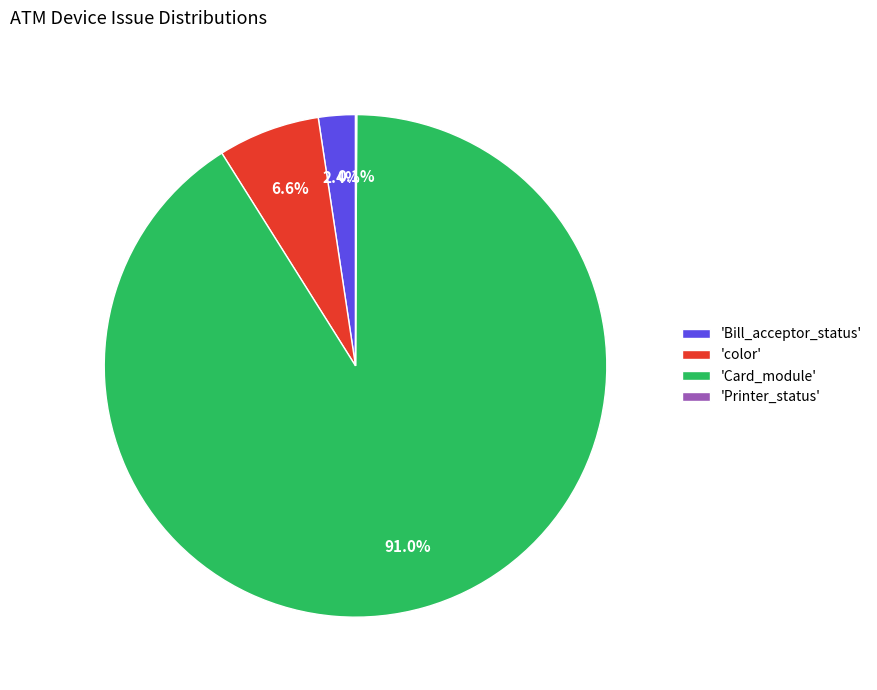

Between 'Card_module' and 'Bill_acceptor_status', which is larger?

'Card_module'